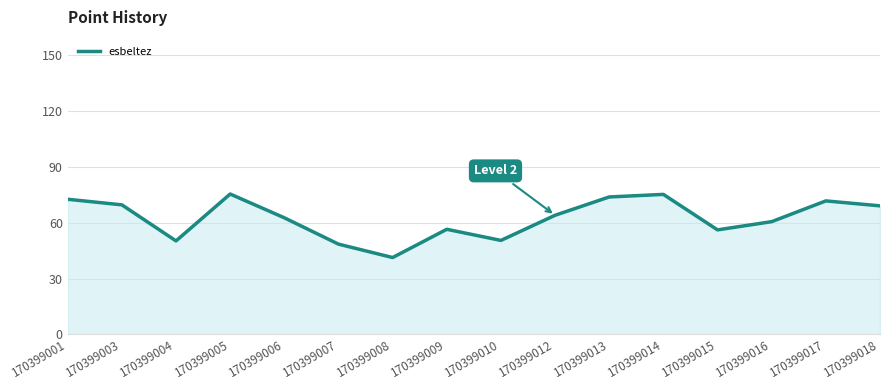

What is the change in value from 170399007 to 170399013?

+25.4